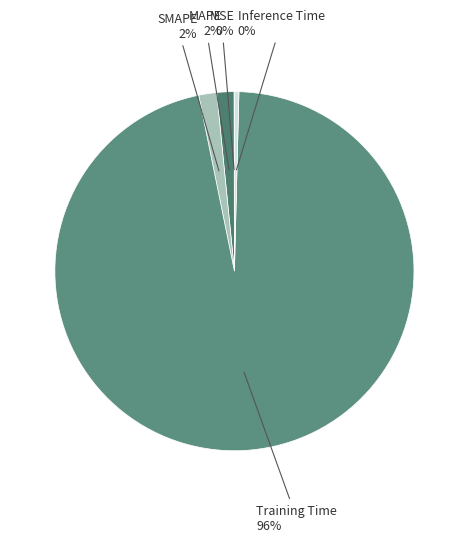

To the nearest percent, what is the combined percentage of Inference Time and MAPE?

2%